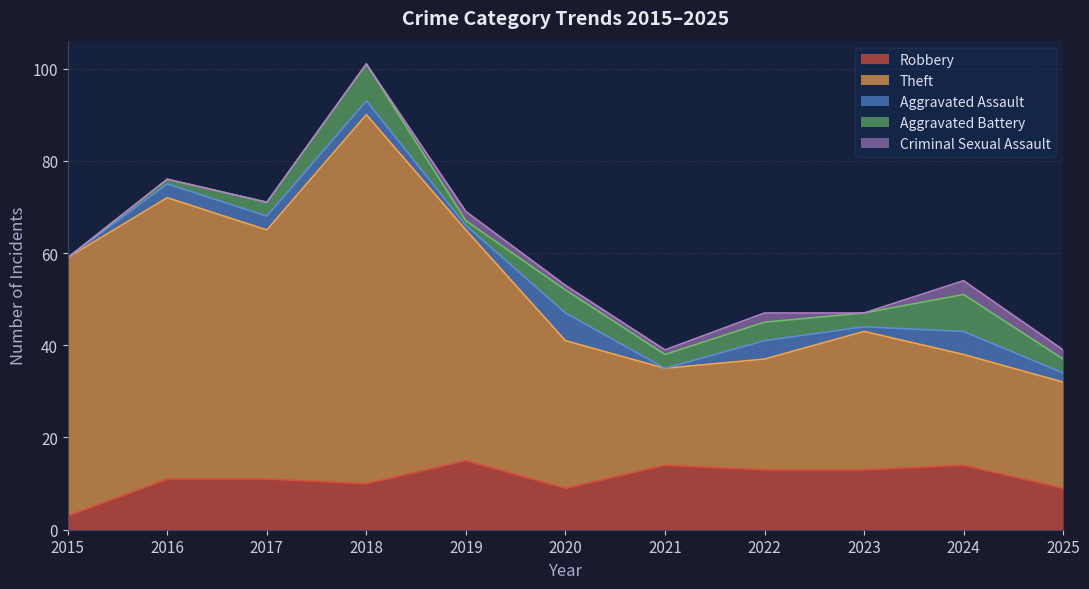

What is the value of the Criminal Sexual Assault point at the 11th from the left?

2